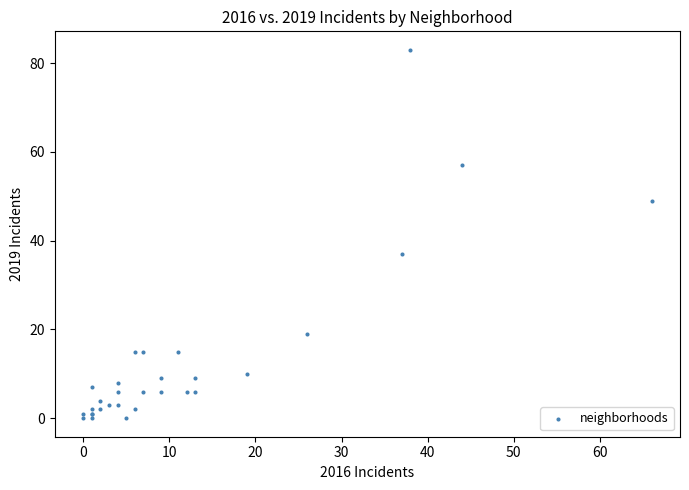

What Y value in the scatter plot is closest to 41?

37